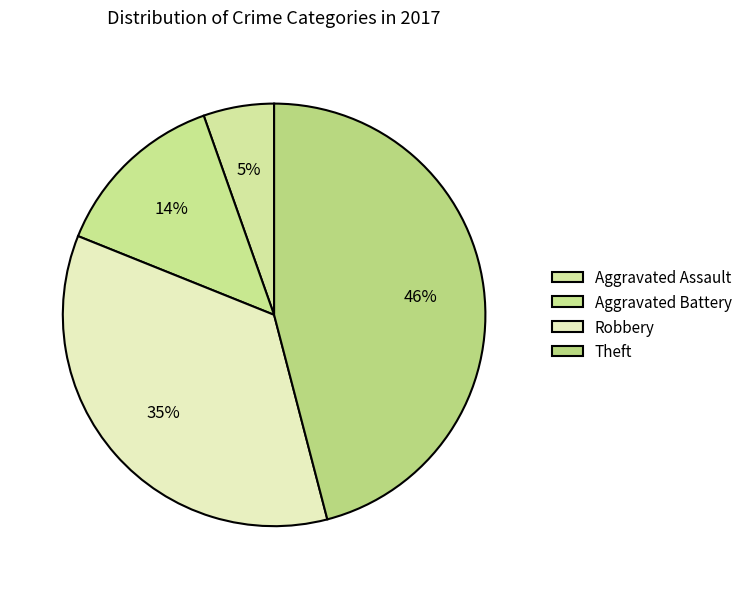

The Theft slice represents 46% of the pie. True or false?

True